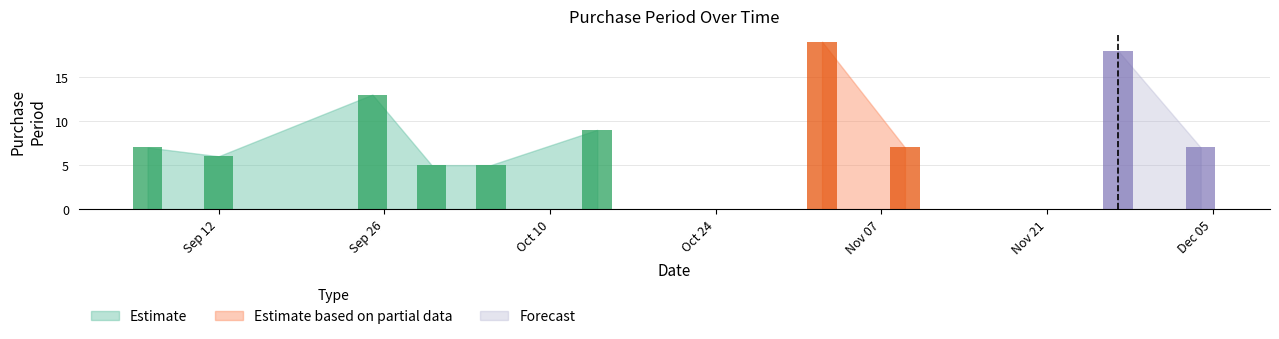

What is the change in value from 2017-11-02 to 2017-11-27?

-1